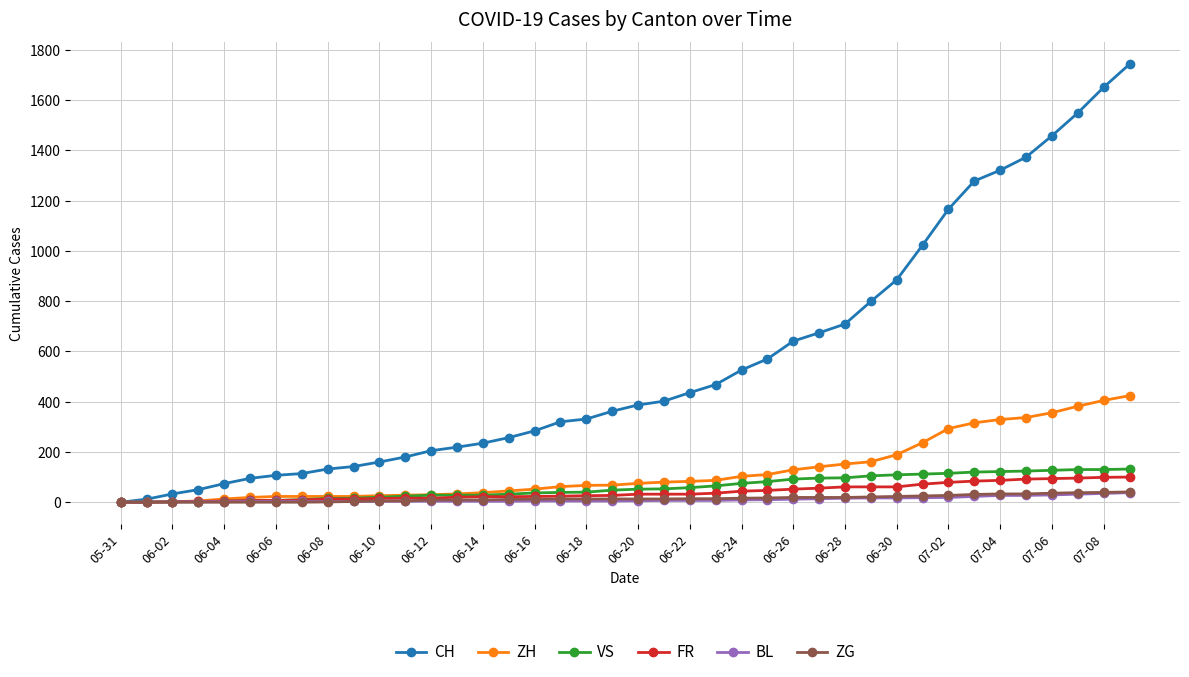

Which series has the largest total across all categories?

CH